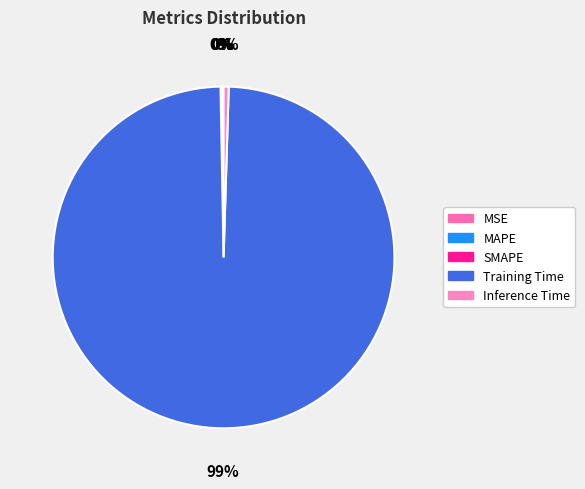

Is it true that Inference Time is 1% of the pie?

False